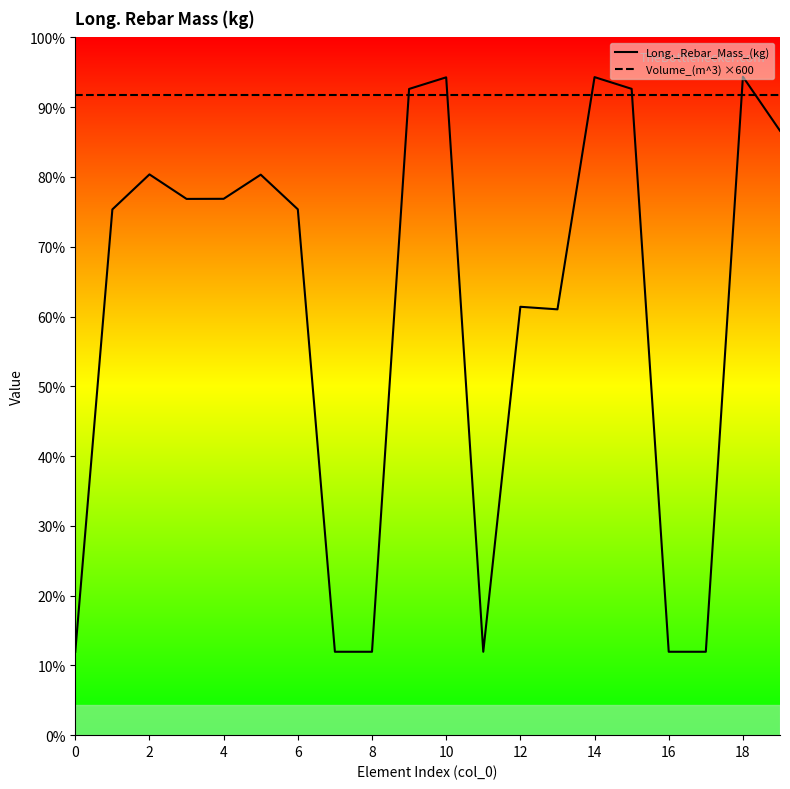

True or false: Volume_(m^3) ×600 has more than 0 interior local peaks.

False